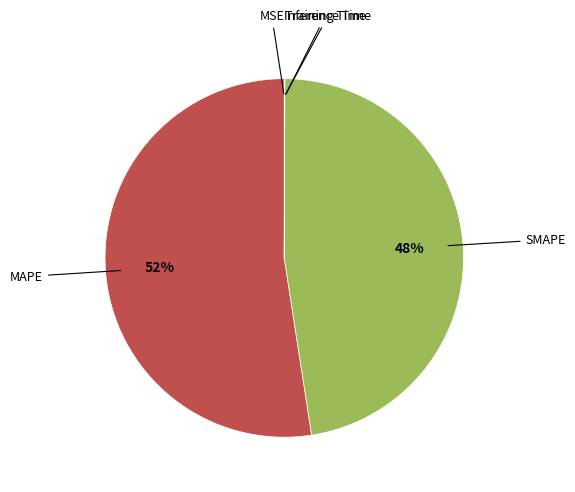

Which has a higher value, SMAPE or MAPE?

MAPE